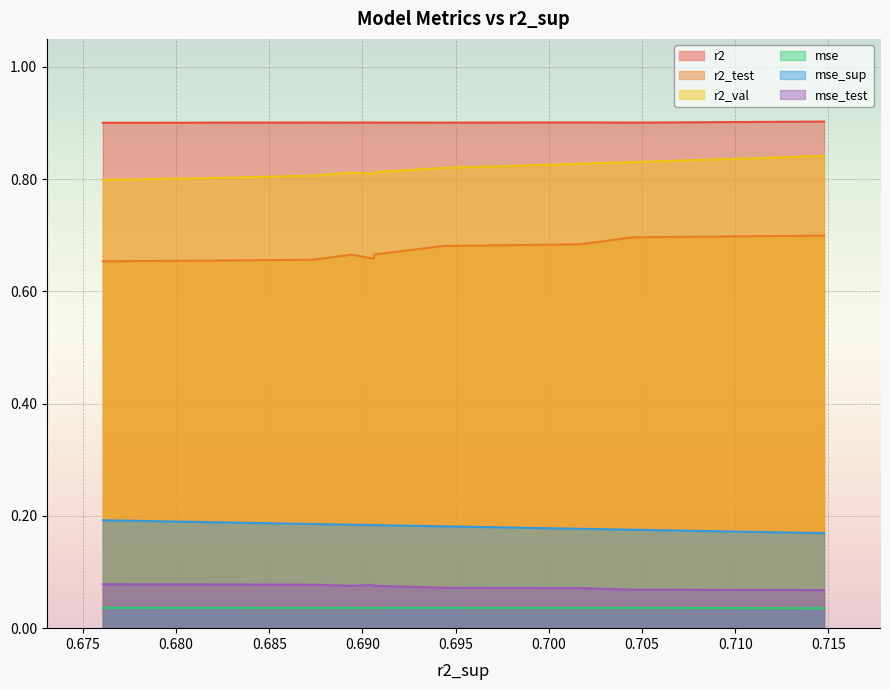

Which series has the widest spread of values?

r2_test